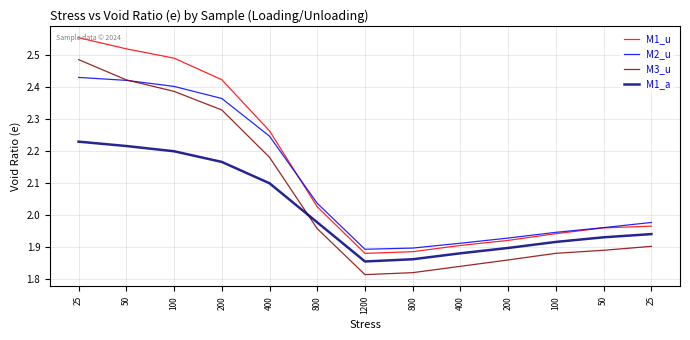

Does the chart have visible grid lines?

Yes